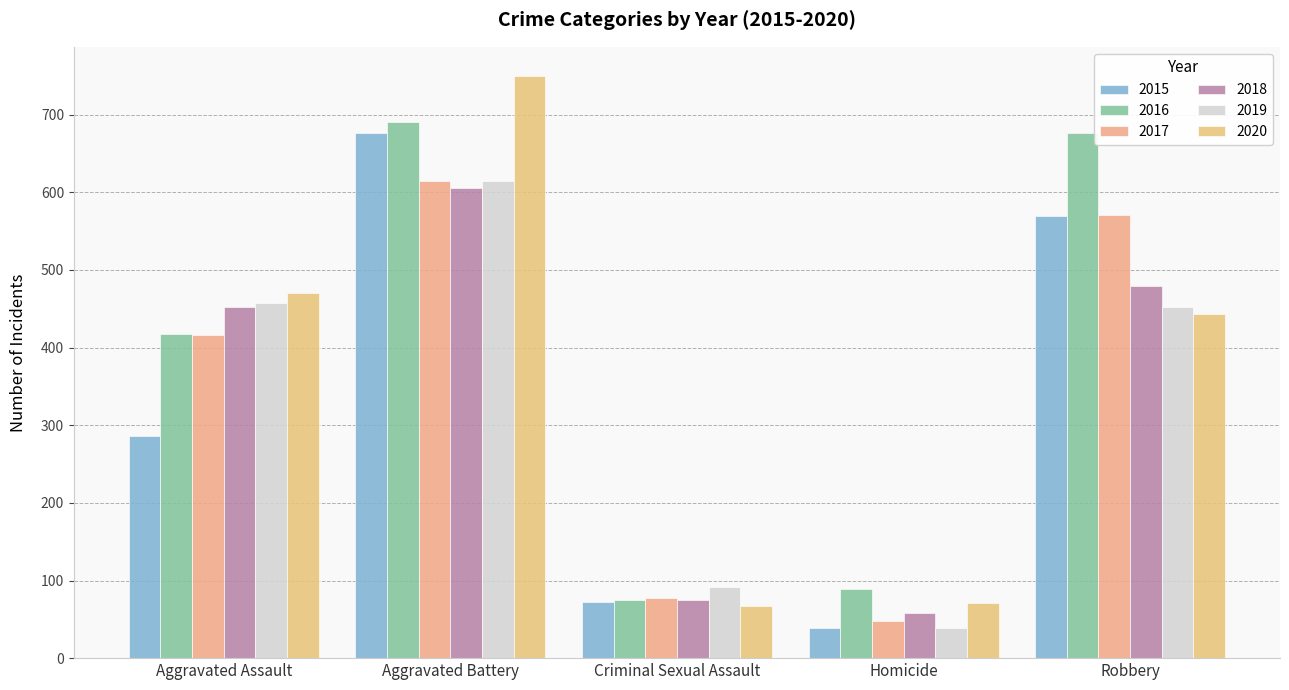

The value of 2019 at Robbery is 208. True or false?

False